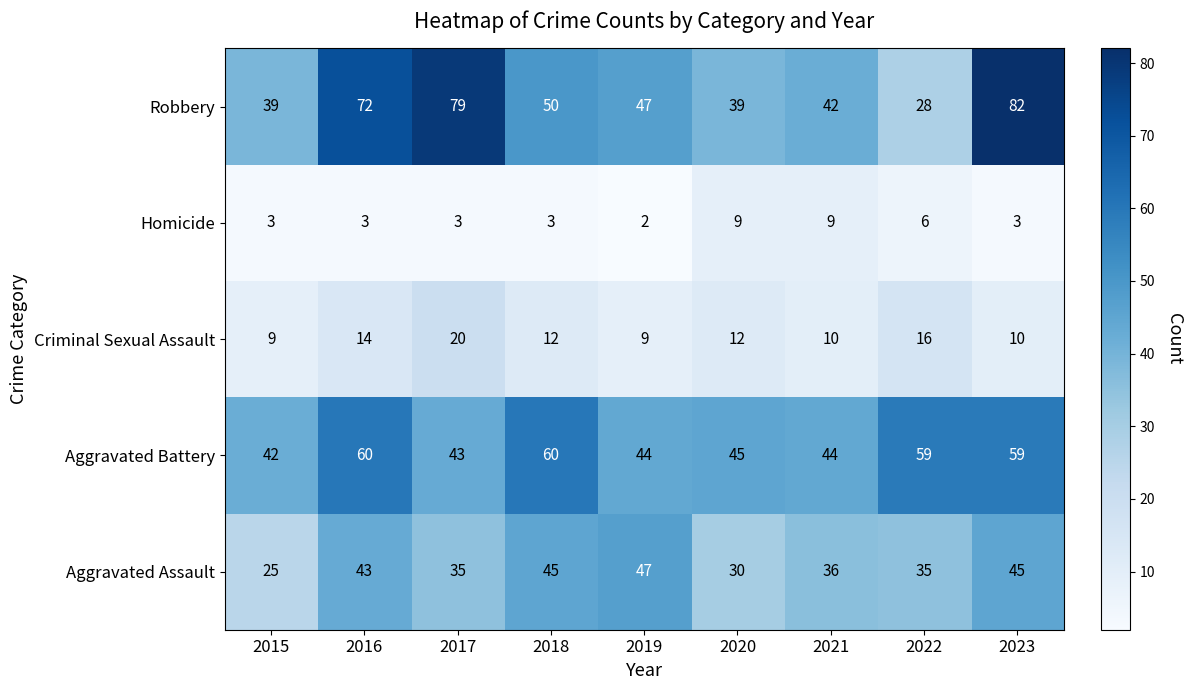

The value of Robbery at 2016 is 72. True or false?

True